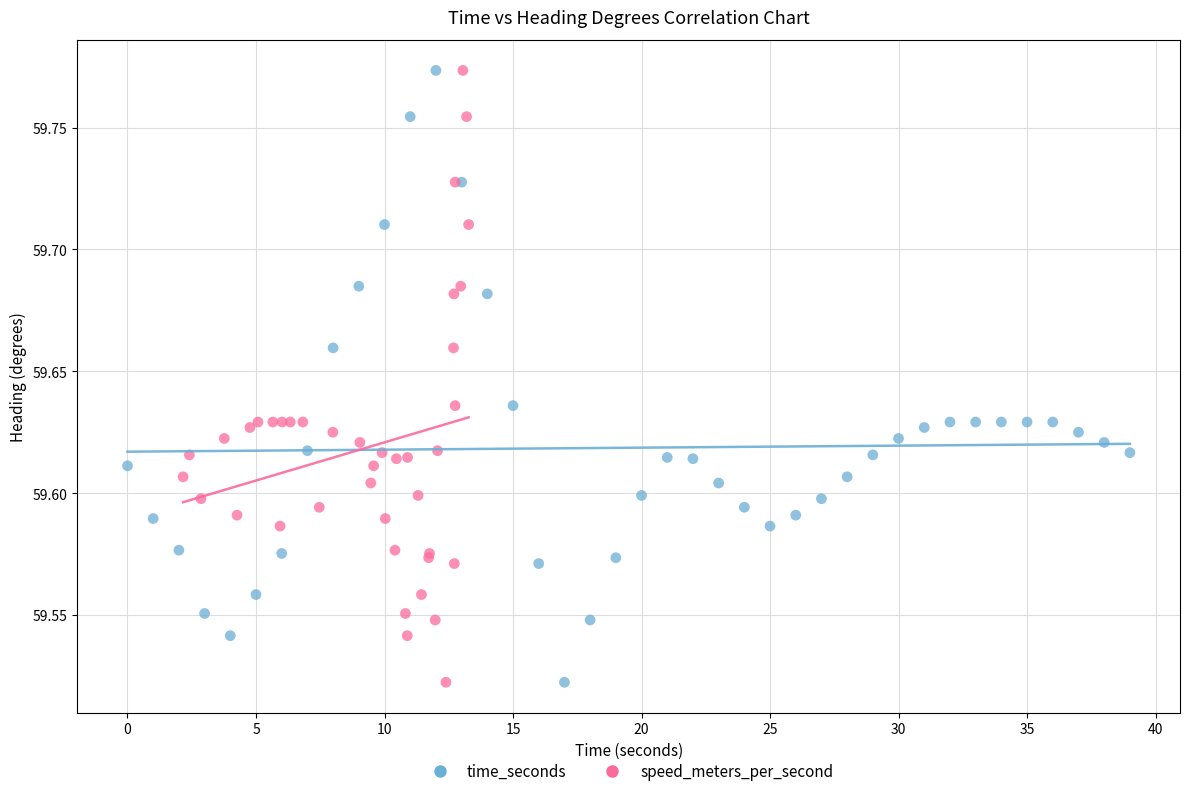

What are all the series names shown in the legend?

time_seconds, speed_meters_per_second